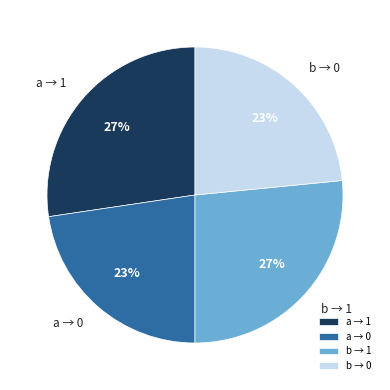

The b → 1 slice represents 27% of the pie. True or false?

True